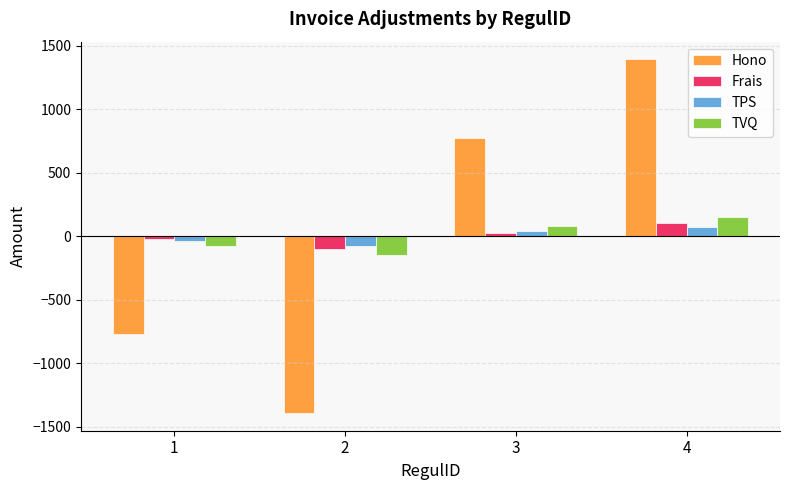

Is the value of Hono at 1 greater than the value of Frais at 4?

No